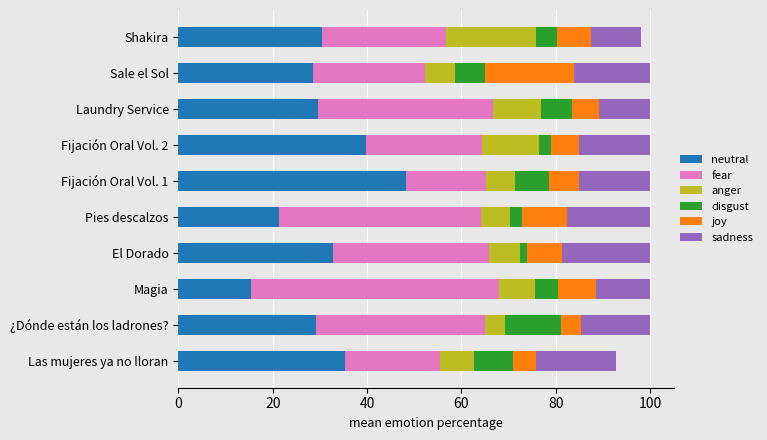

Which category has the highest value in the neutral series?

Fijación Oral Vol. 1